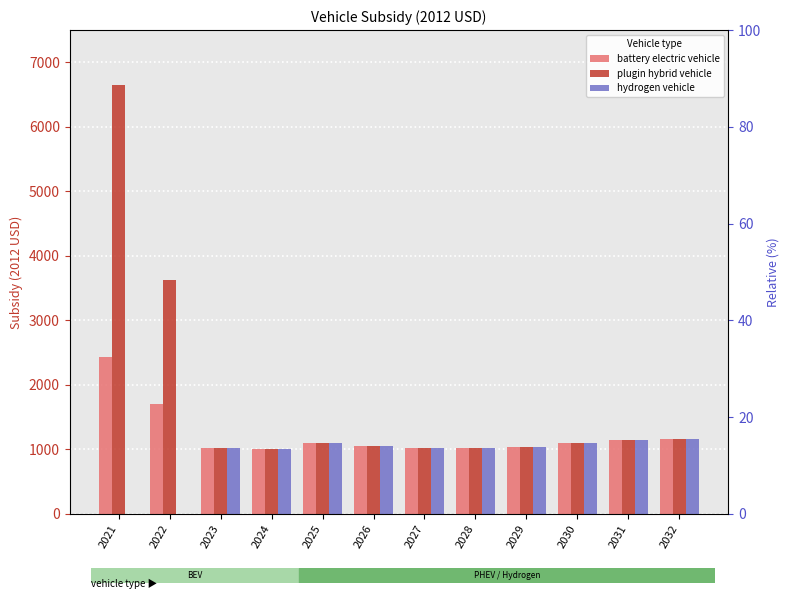

Is it true that hydrogen vehicle equals 1020.0 at 2023?

True